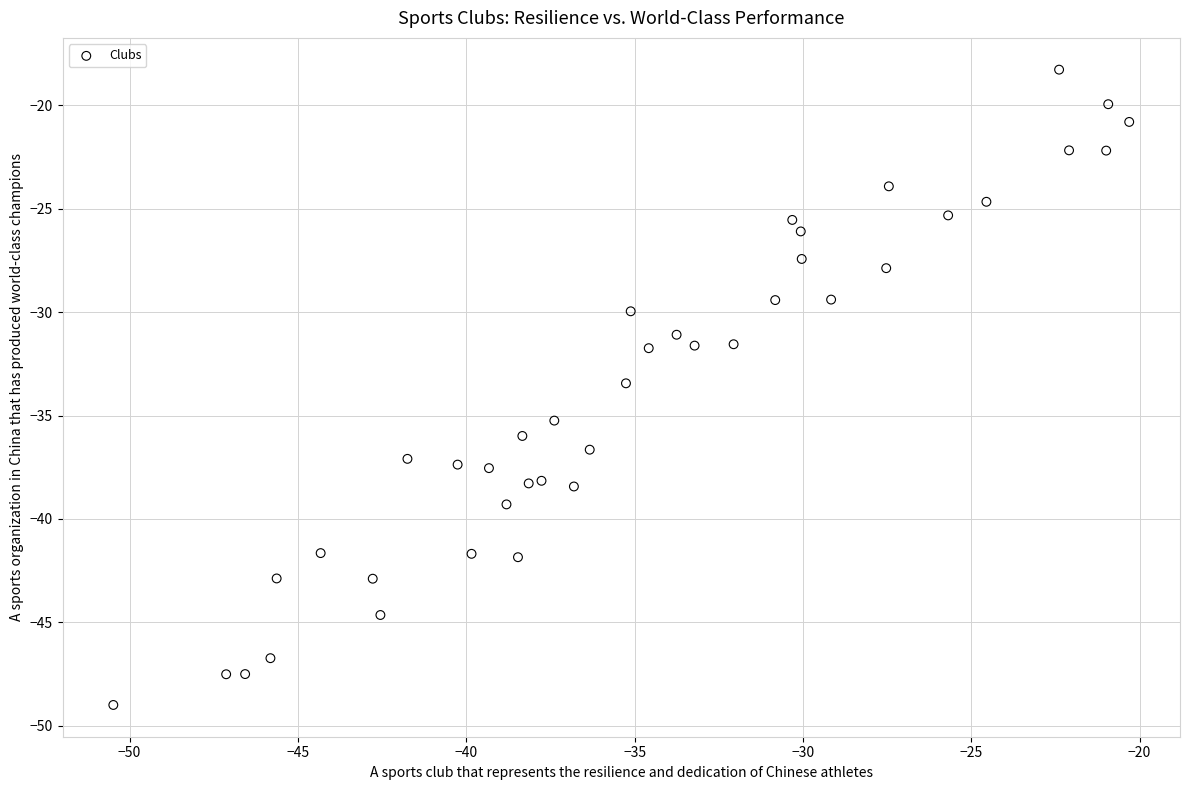

What is the range of X values (max minus min)?

30.2